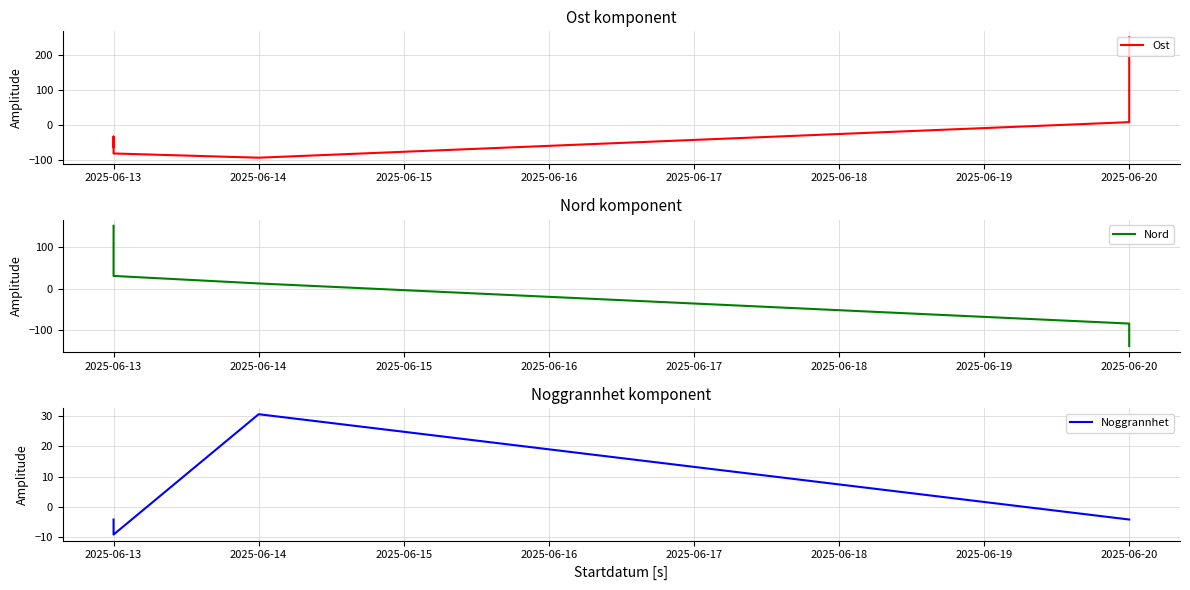

Is this an area chart (filled region under the line)?

No